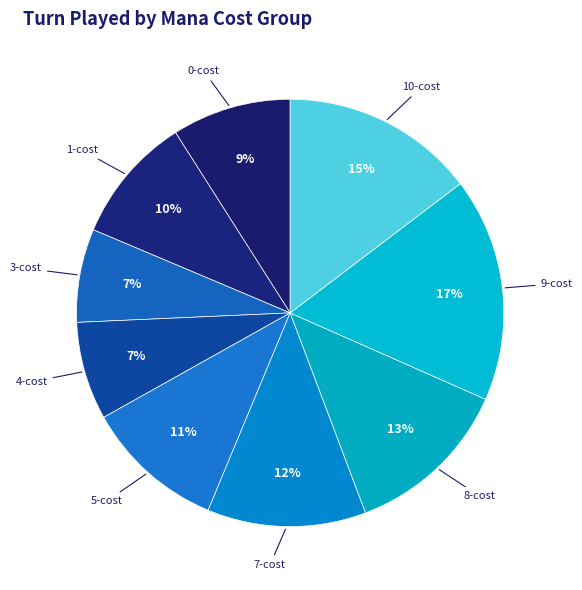

What is the smallest slice in the pie chart?

3-cost